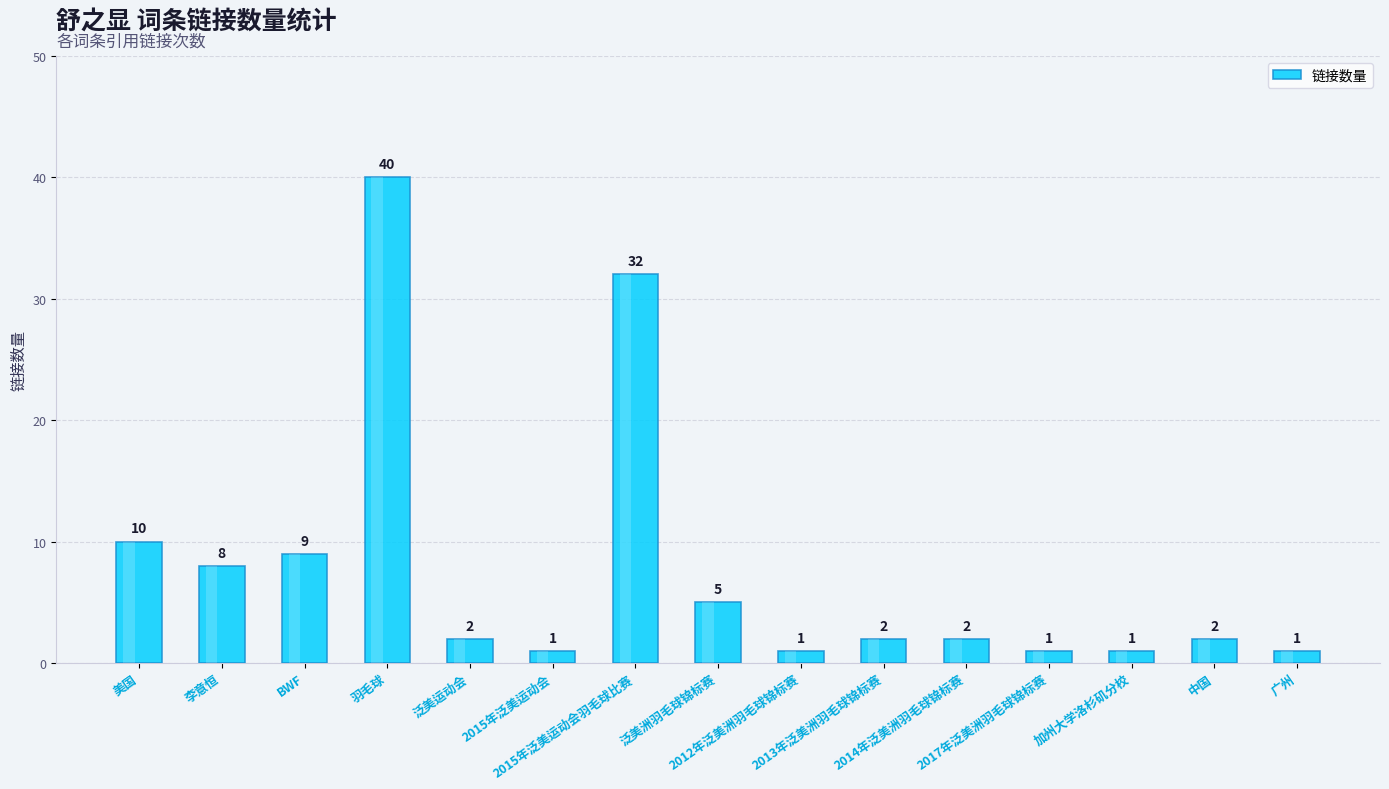

What is the sum of all values?

117